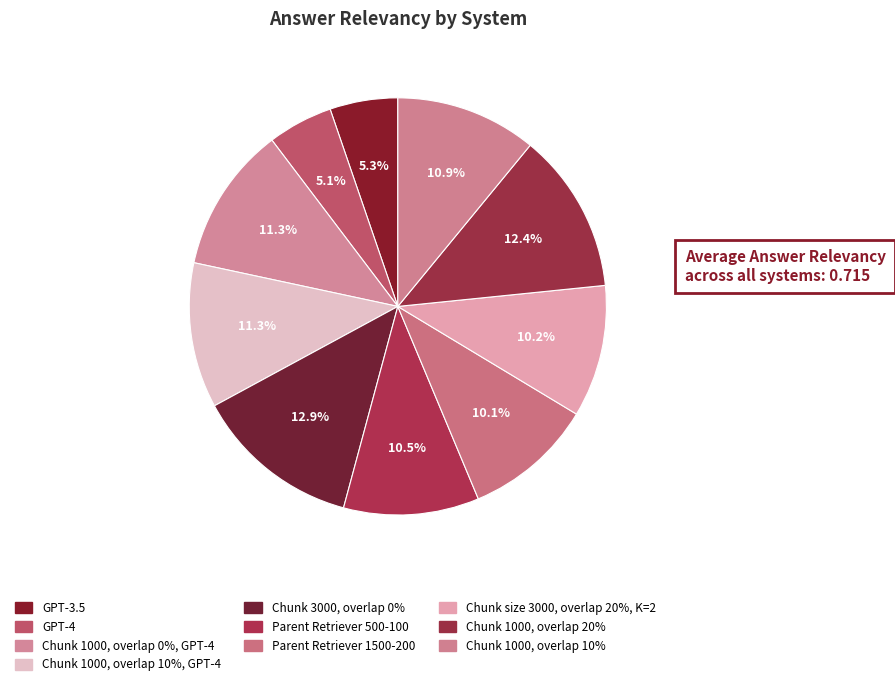

How many segments does this pie chart have?

10